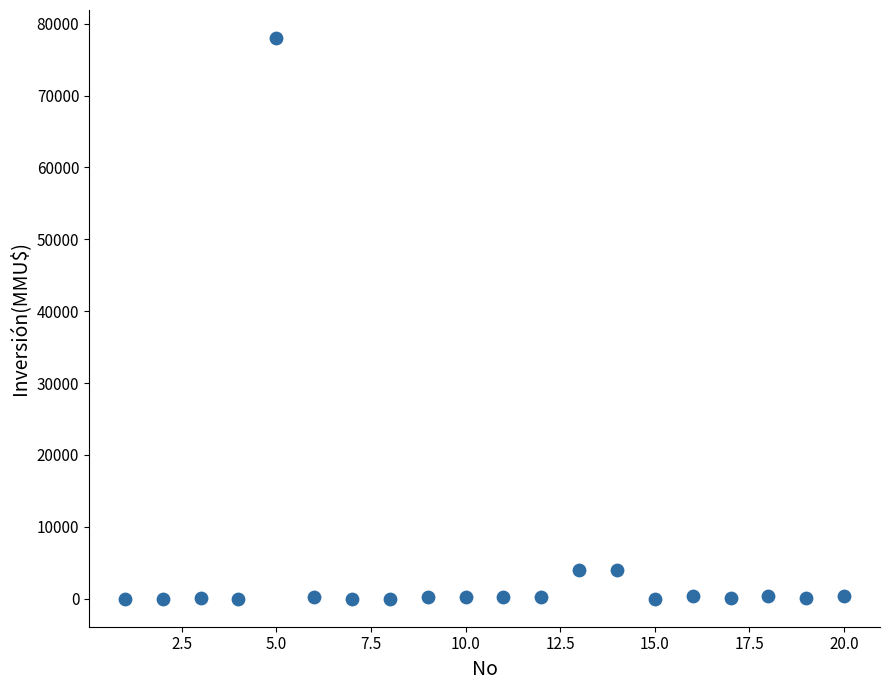

What is the range of X values (max minus min)?

19